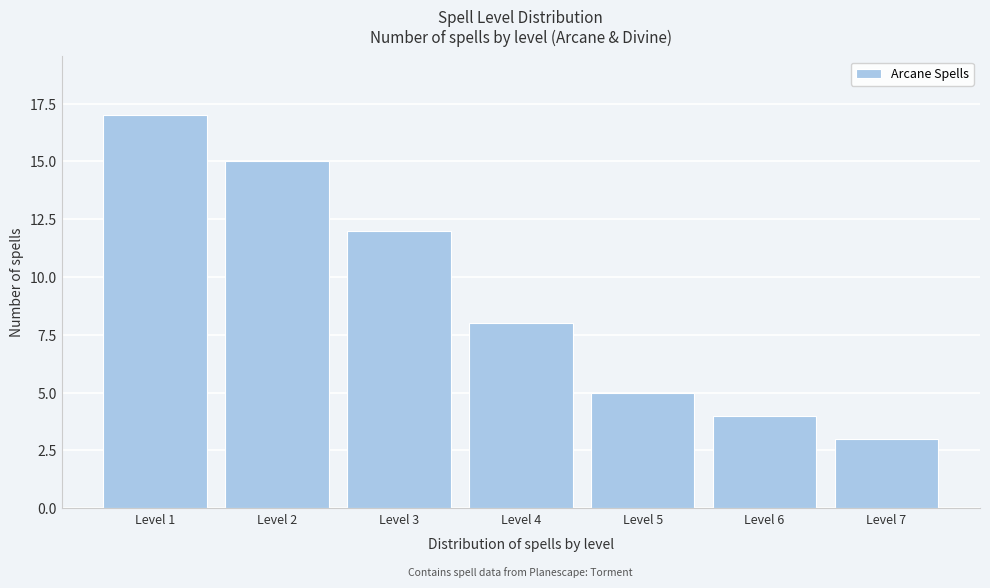

Reading right to left, what are all the values shown in this chart?

Level 7=3	Level 6=4	Level 5=5	Level 4=8	Level 3=12	Level 2=15	Level 1=17